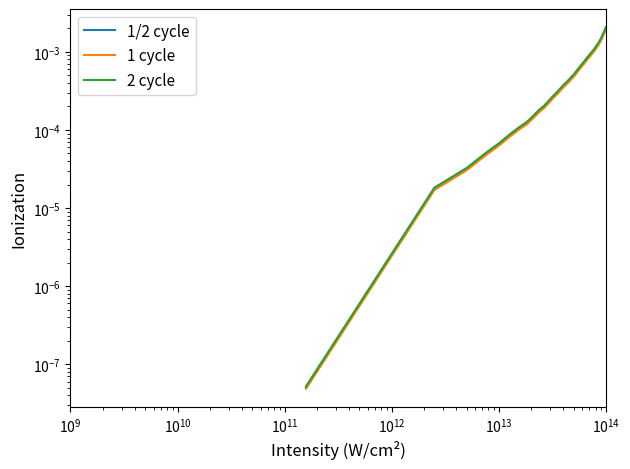

List the series in order of their peak value, highest first.

2 cycle, 1/2 cycle, 1 cycle